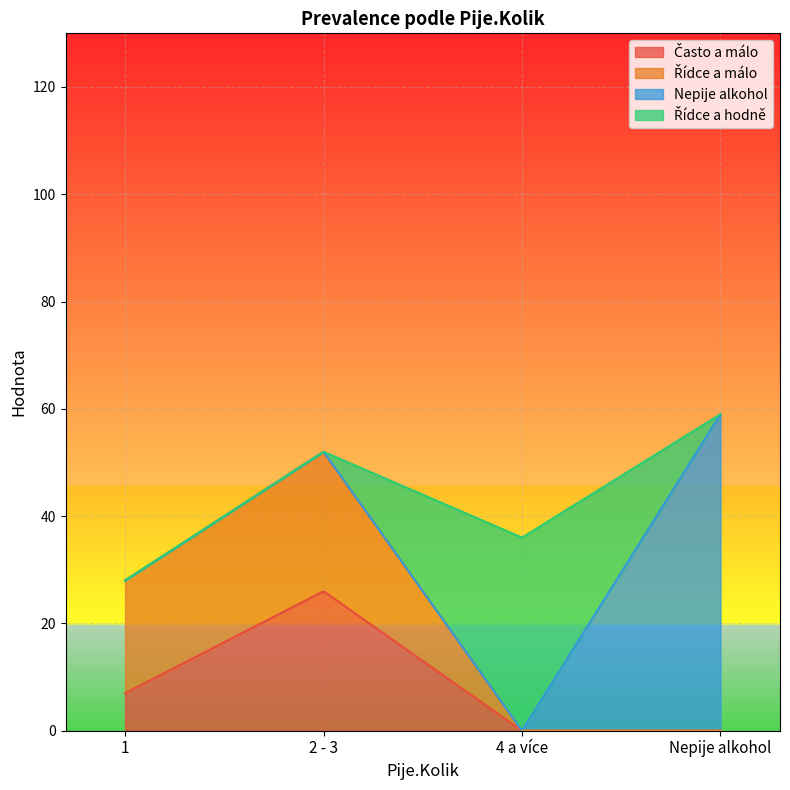

What is the spread (max minus min) of values at 1?

21